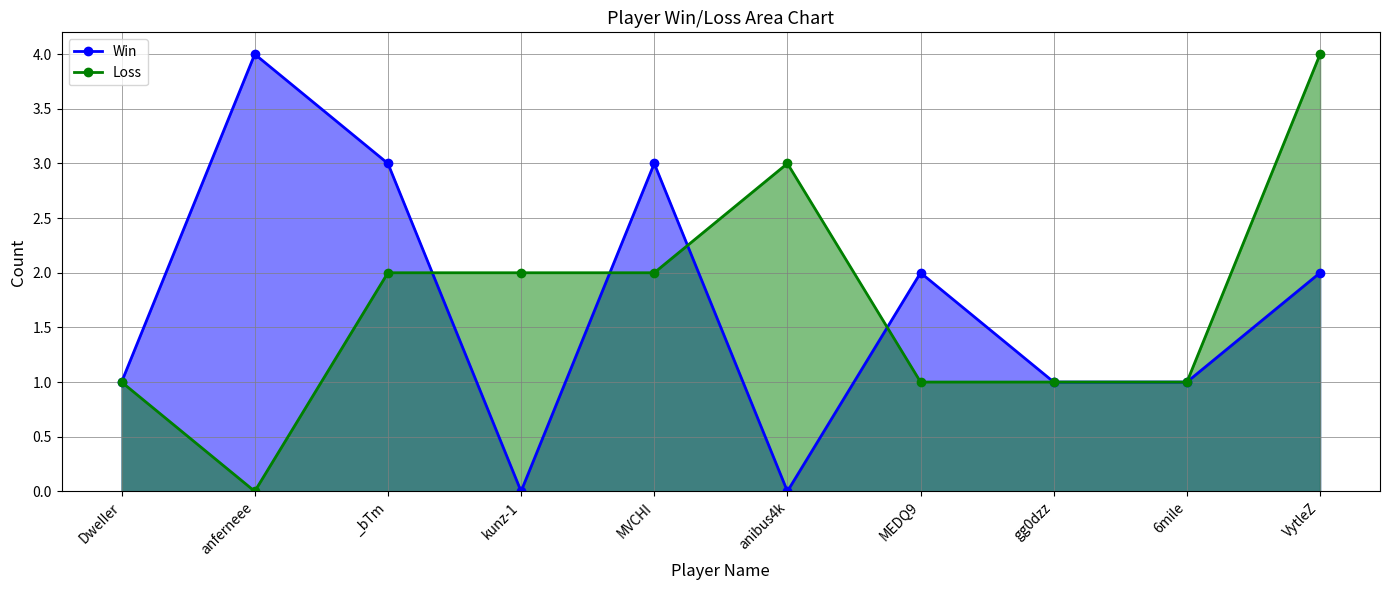

The Win series shows 3 at MVCHI. True or false?

True